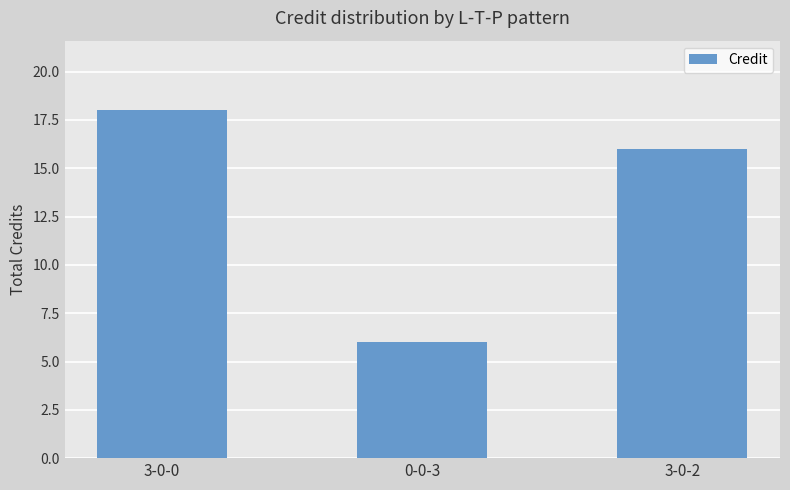

What position from the left is 3-0-0?

1